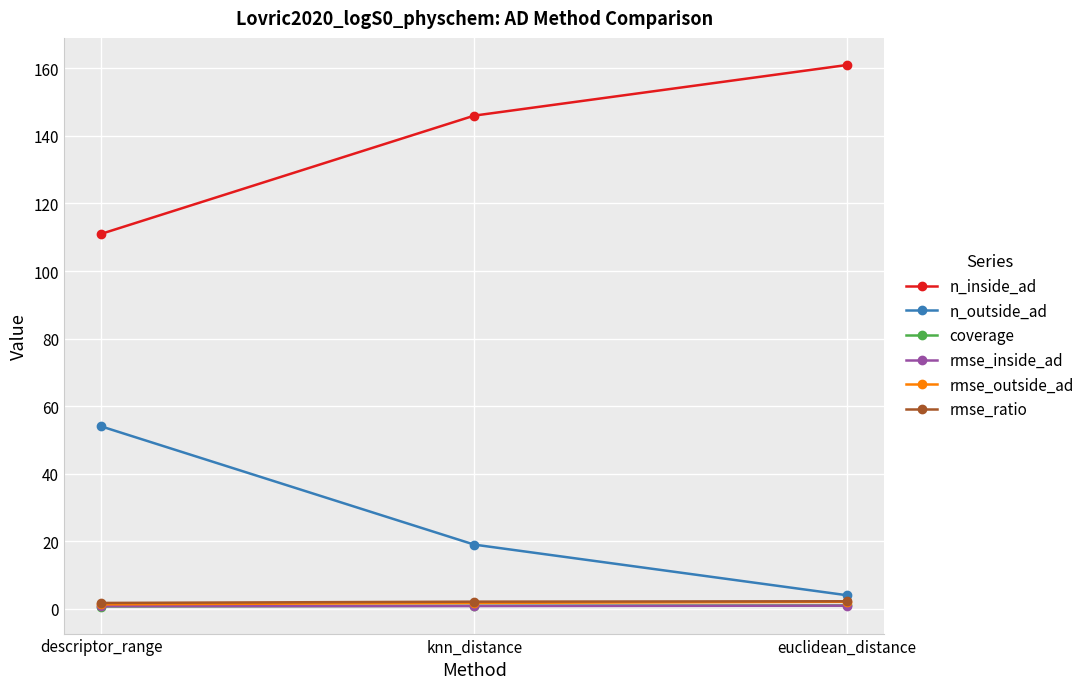

What is the difference between the maximum and minimum values in the coverage series?

0.3